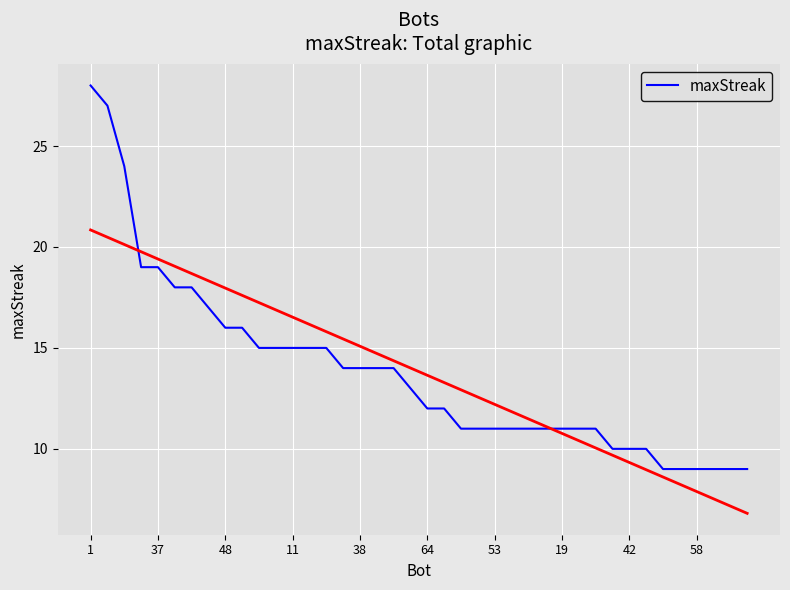

How many data points are less than 13?

20